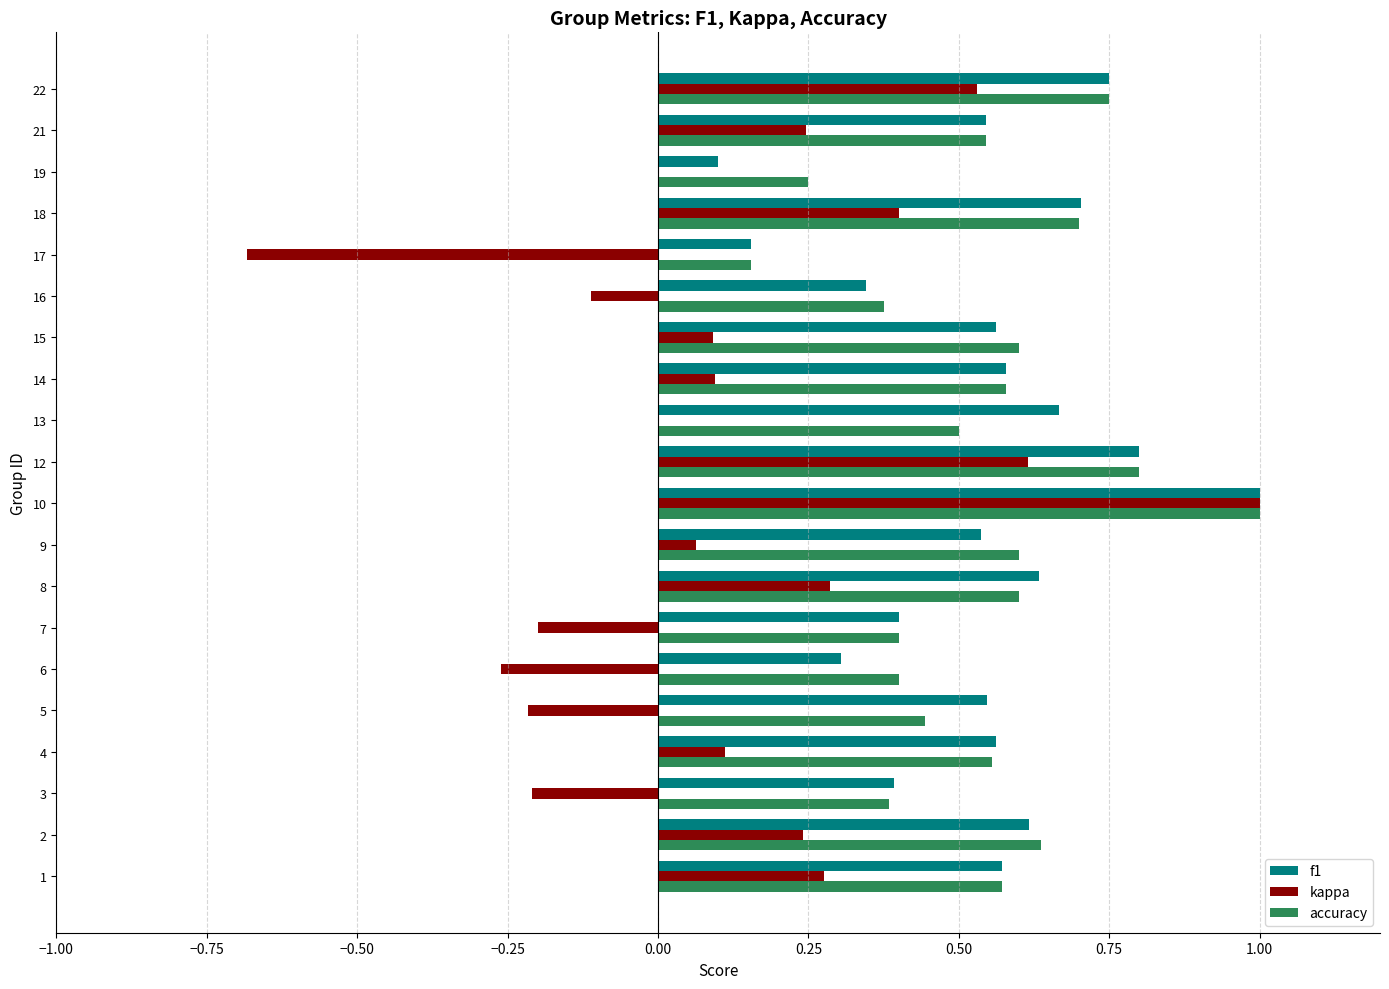

Between 12 and 18, which series saw the biggest shift?

kappa